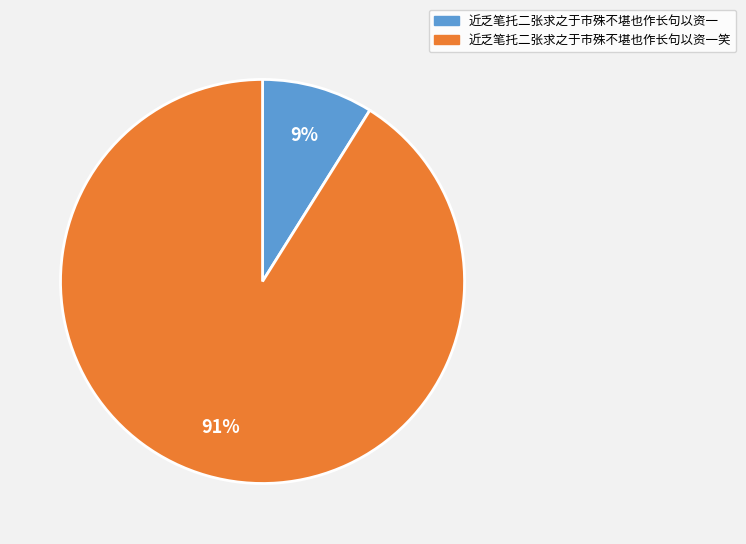

What is the smallest slice in the pie chart?

近乏笔托二张求之于市殊不堪也作长句以资一